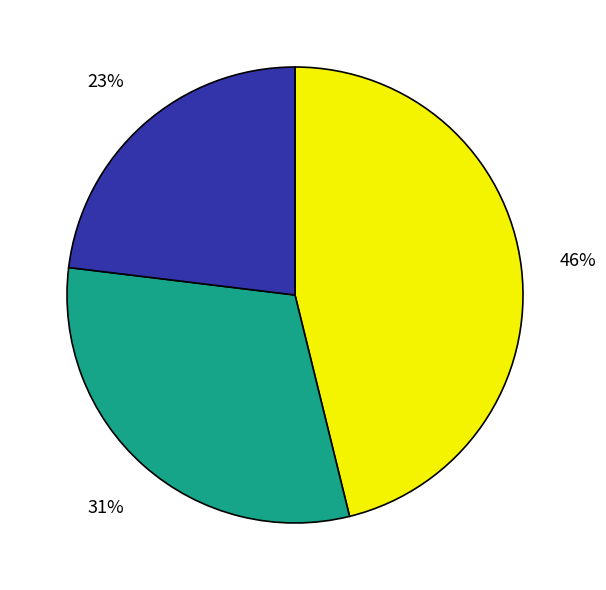

Is there a majority slice in this chart?

No